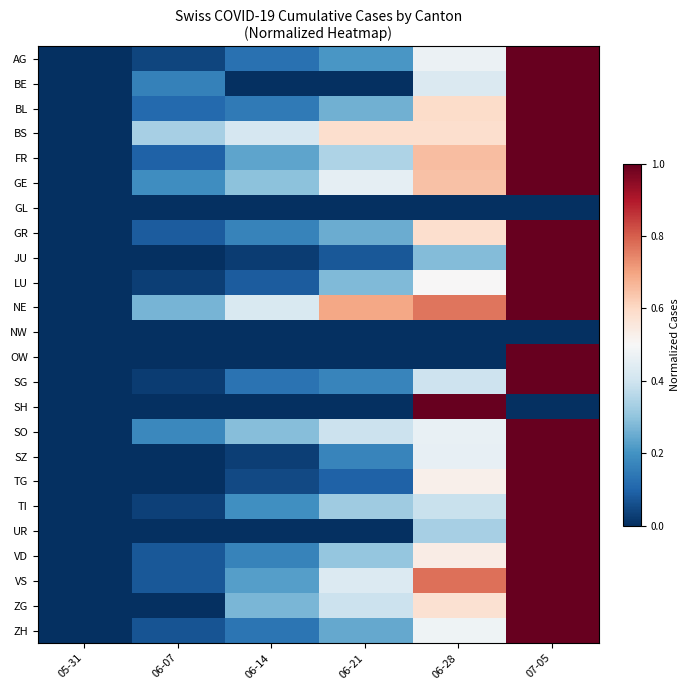

Rank the series at 06-14 from lowest to highest value.

BE, GL, NW, OW, SH, UR, JU, SZ, TG, LU, AG, SG, ZH, BL, VD, GR, TI, VS, FR, ZG, SO, GE, BS, NE